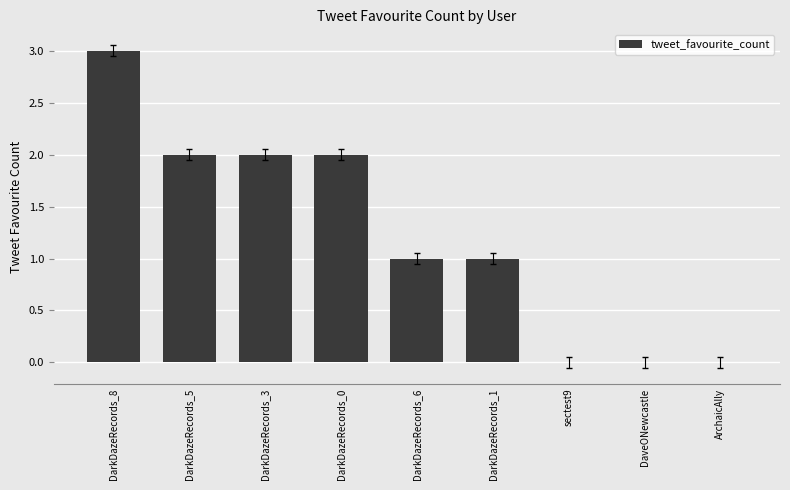

Reading right to left, transcribe all the data shown in this chart.

ArchaicAlly=0	DaveONewcastle=0	sectest9=0	DarkDazeRecords_1=1	DarkDazeRecords_6=1	DarkDazeRecords_0=2	DarkDazeRecords_3=2	DarkDazeRecords_5=2	DarkDazeRecords_8=3